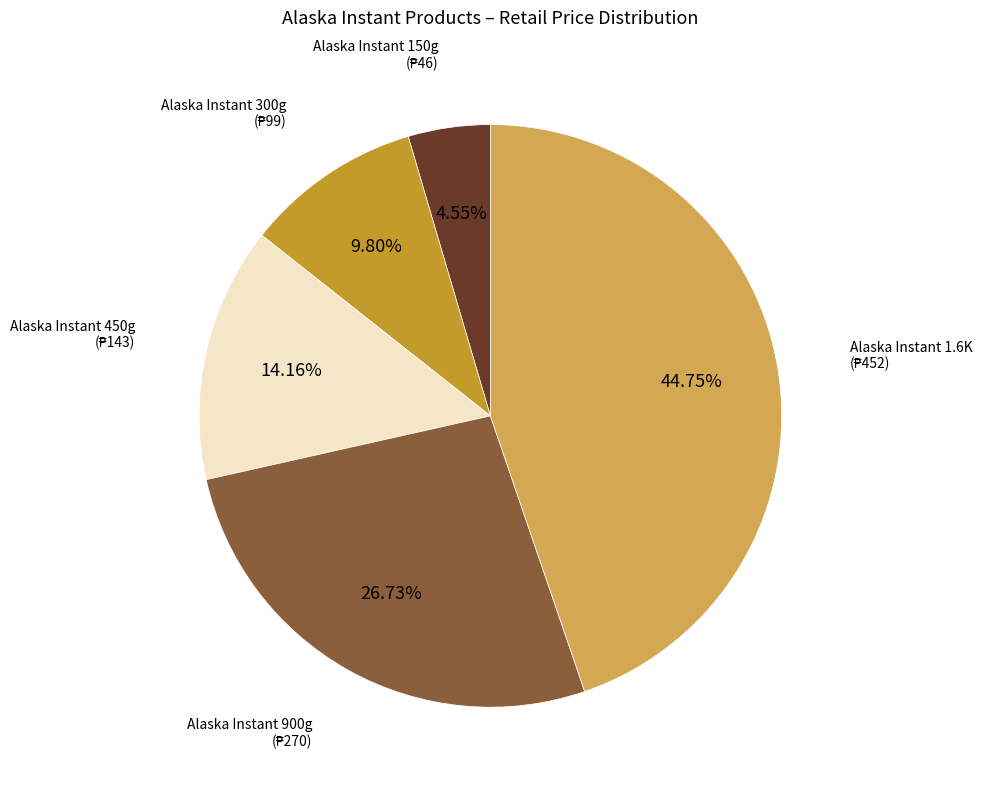

To the nearest percent, what is the difference between the largest and smallest slice percentages?

40%